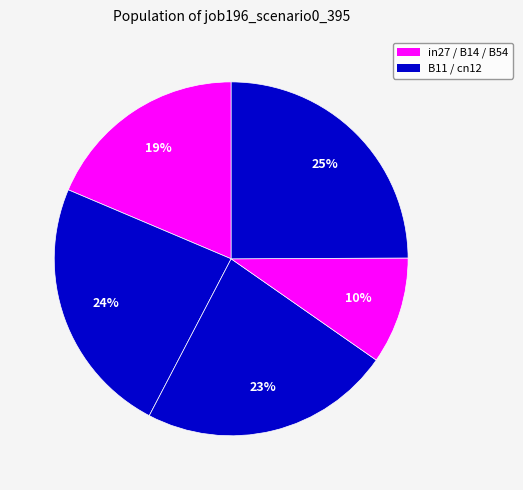

How many slices are in this pie chart?

5